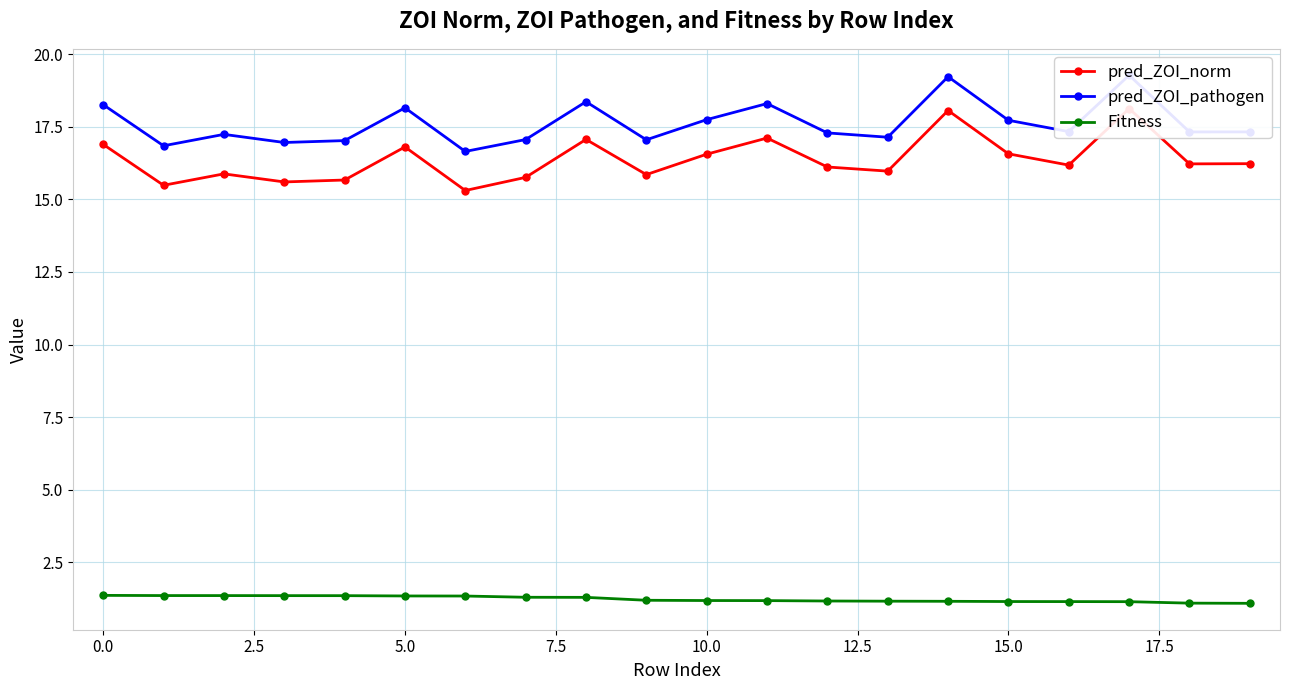

True or false: pred_ZOI_pathogen has more than 2 points higher than both neighbors.

True